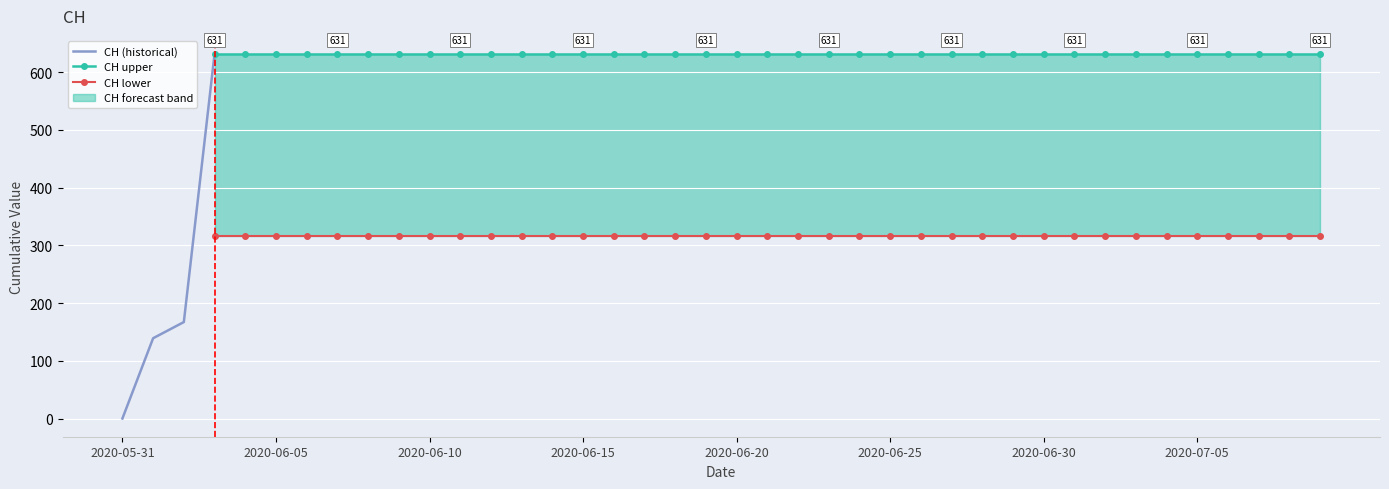

List the labels in order of value, smallest first.

2020-05-31, 2020-06-01, 2020-06-02, 2020-06-03, 2020-06-04, 2020-06-05, 2020-06-06, 2020-06-07, 2020-06-08, 2020-06-09, 2020-06-10, 2020-06-11, 2020-06-12, 2020-06-13, 2020-06-14, 2020-06-15, 2020-06-16, 2020-06-17, 2020-06-18, 2020-06-19, 2020-06-20, 2020-06-21, 2020-06-22, 2020-06-23, 2020-06-24, 2020-06-25, 2020-06-26, 2020-06-27, 2020-06-28, 2020-06-29, 2020-06-30, 2020-07-01, 2020-07-02, 2020-07-03, 2020-07-04, 2020-07-05, 2020-07-06, 2020-07-07, 2020-07-08, 2020-07-09